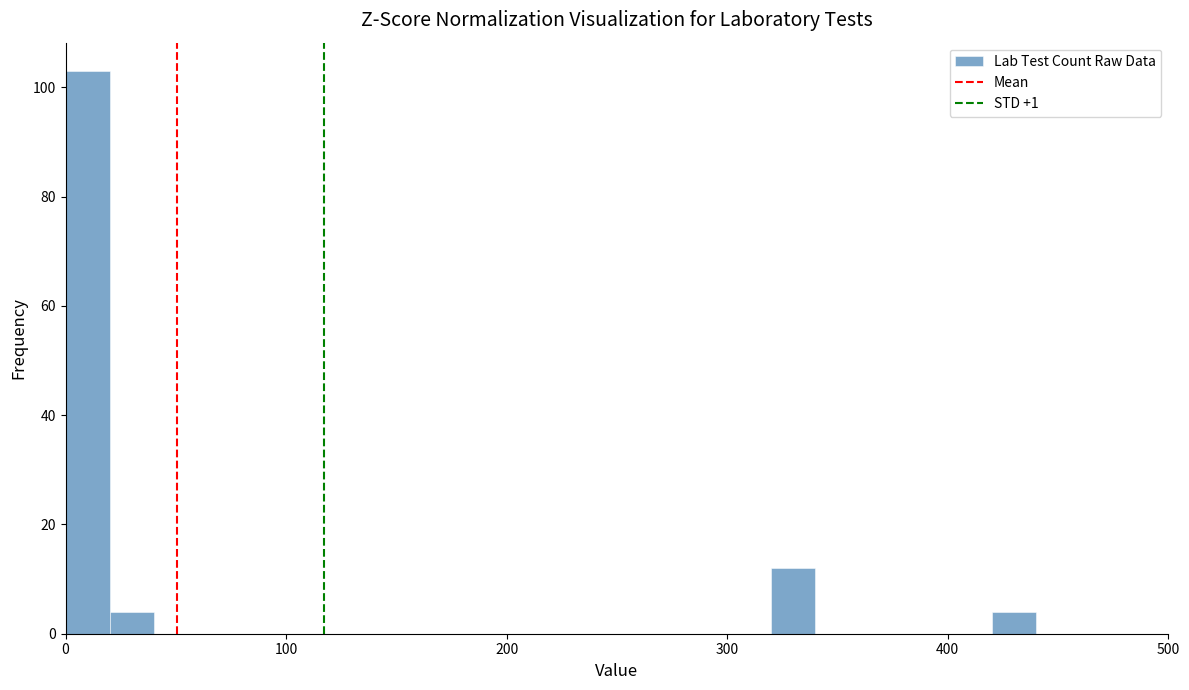

Read against the x-axis, roughly where is the centre of the tallest bar?

10